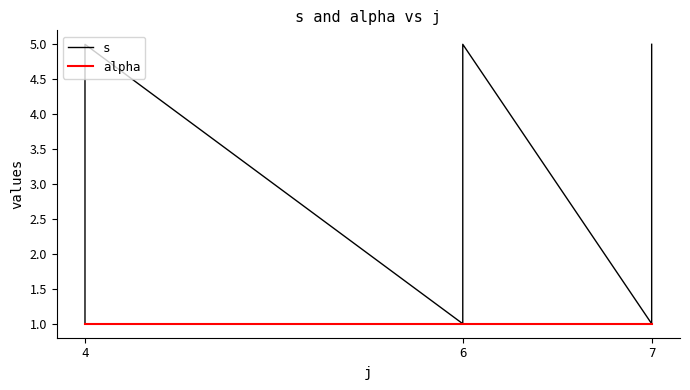

What is the difference between the second highest and minimum values in the s series?

4